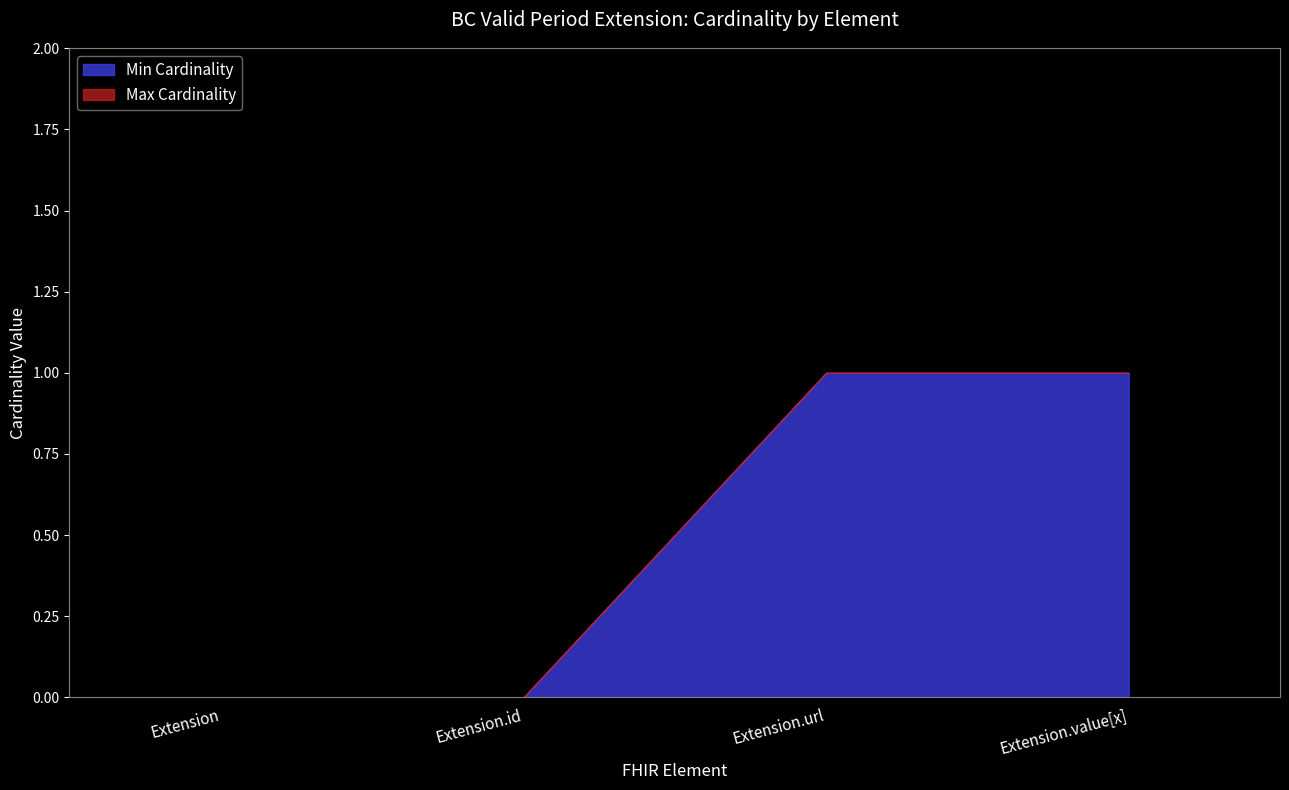

Rank the series at Extension from lowest to highest value.

Min Cardinality, Max Cardinality